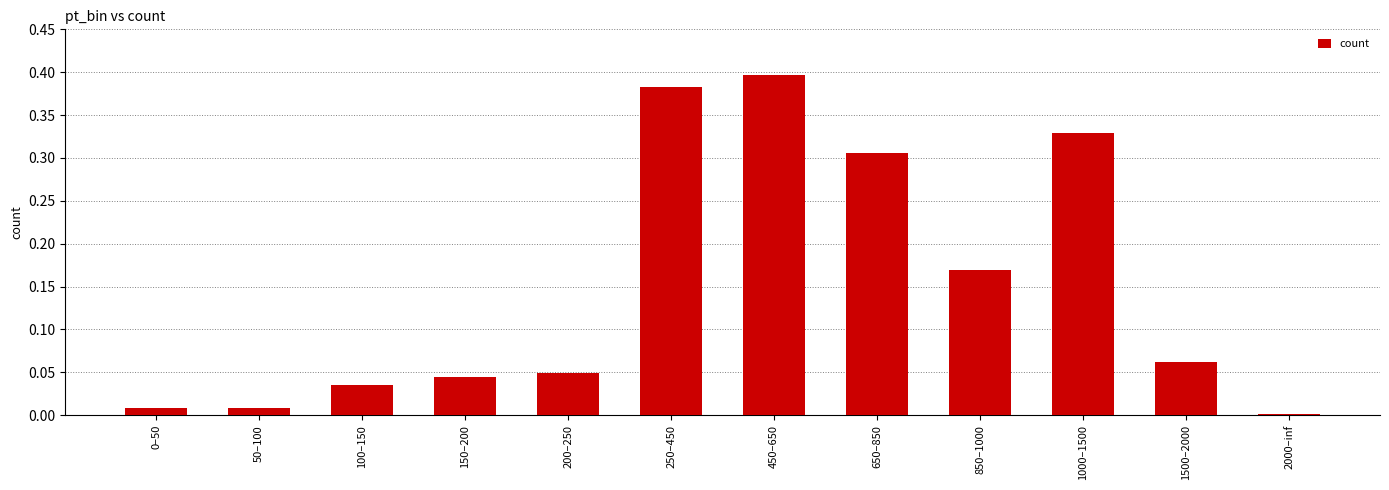

The chart shows a value of 0.0 at 200–250. True or false?

True